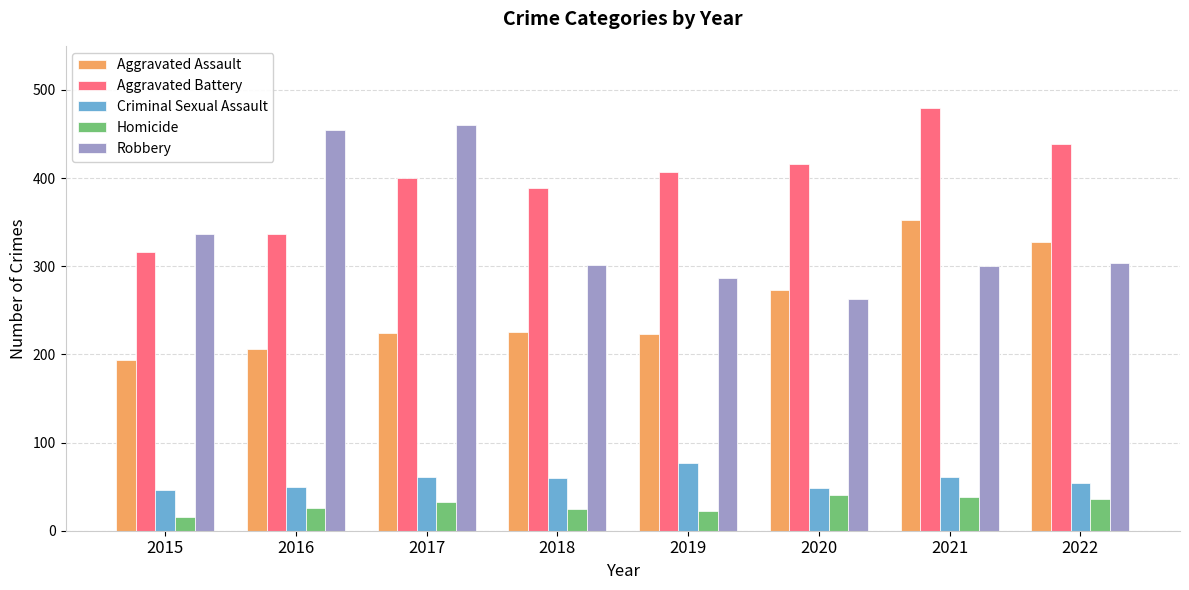

True or false: Criminal Sexual Assault has a value of 54 at 2022.

True